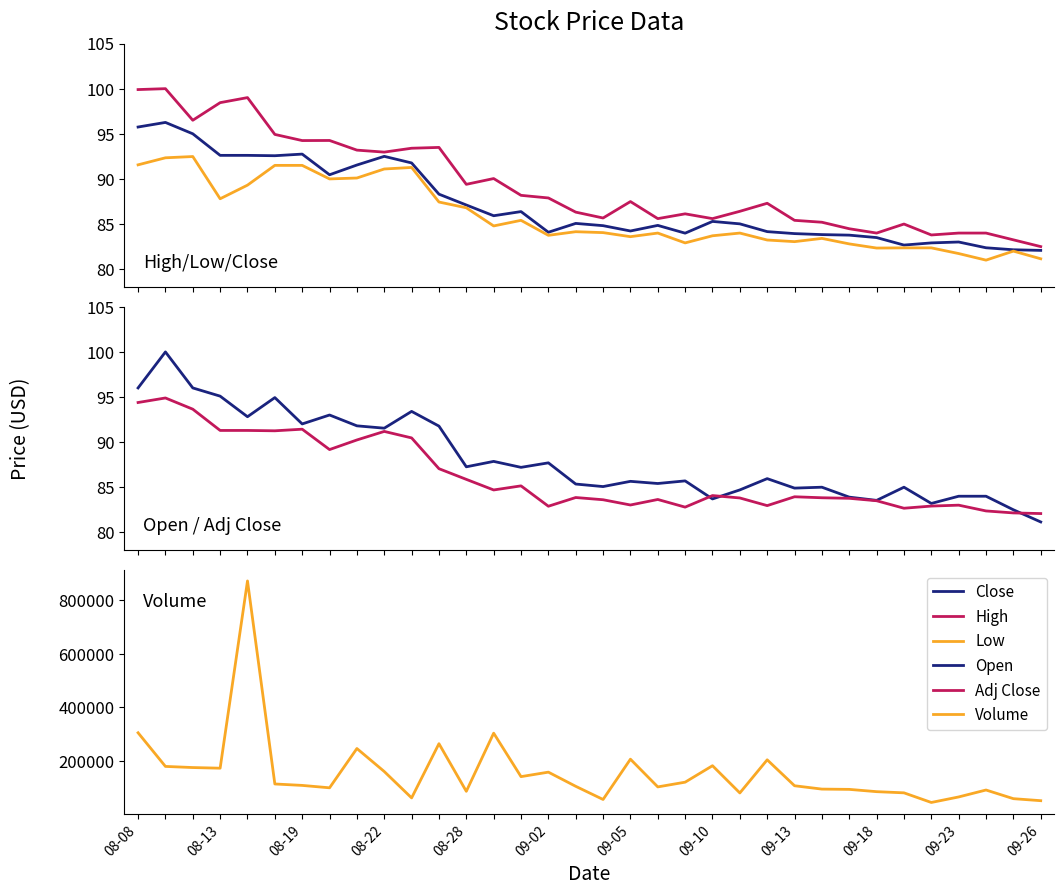

Where is High nearest to the value 91?

13